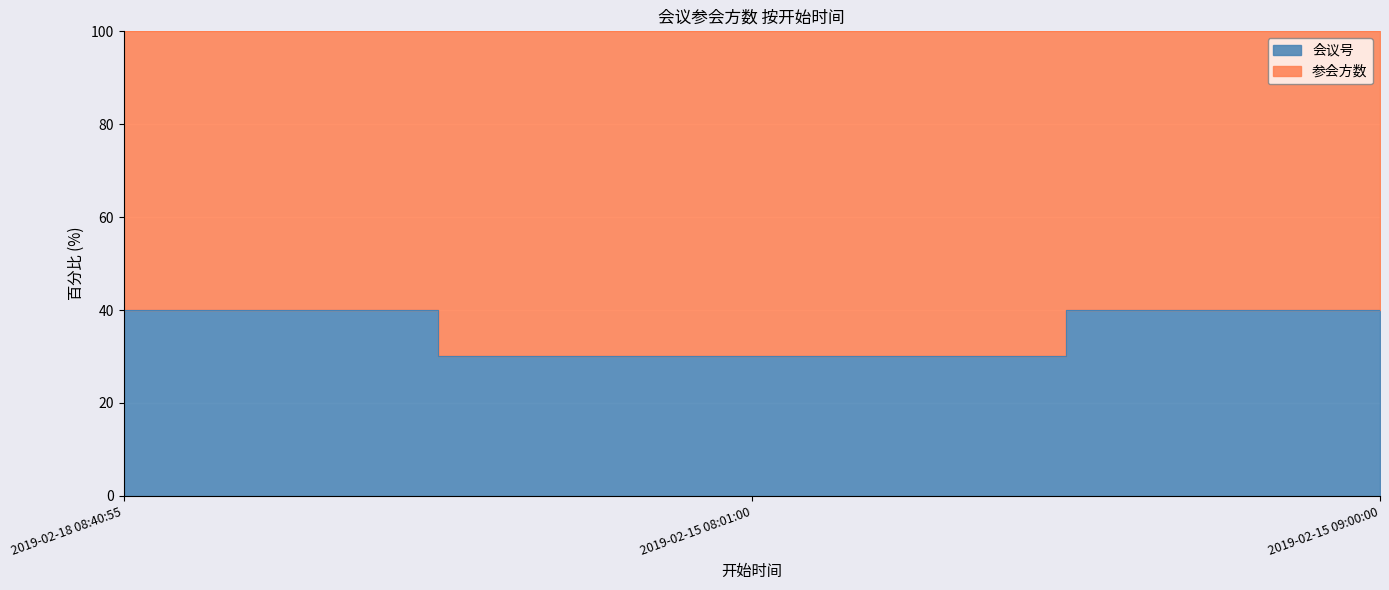

Does the chart display data point markers on the line(s)?

No